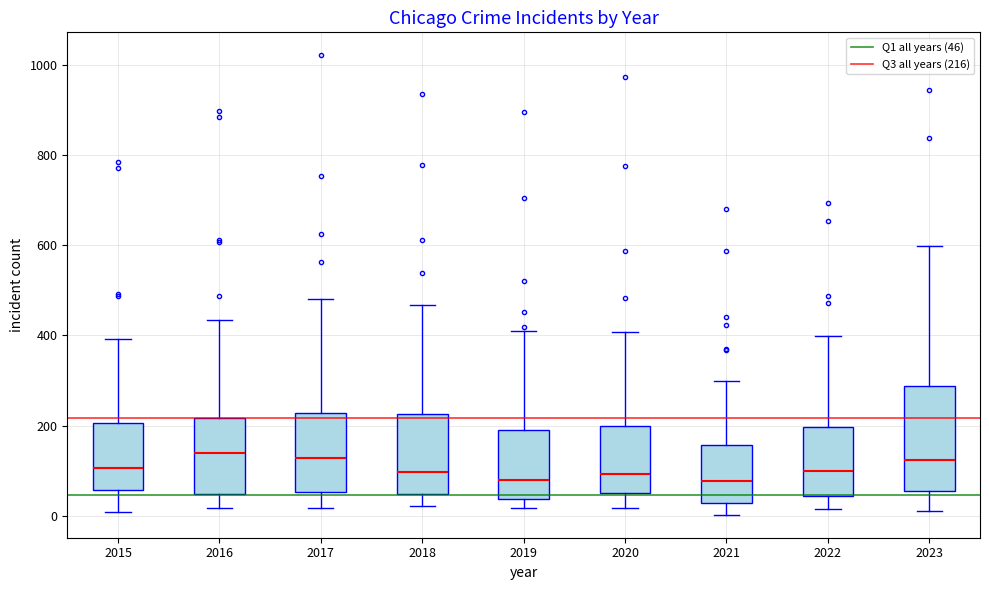

Reading left to right, read every box against the y-axis: the position of its median line, the range the box covers, and the ends of its whiskers. The values are not printed on the chart, so give them approximately, as read against the axis.

2015: median 100, box 60 to 200, whiskers 0 to 400
2016: median 140, box 40 to 220, whiskers 20 to 440
2017: median 120, box 60 to 220, whiskers 20 to 480
2018: median 100, box 40 to 220, whiskers 20 to 460
2019: median 80, box 40 to 180, whiskers 20 to 420
2020: median 100, box 60 to 200, whiskers 20 to 400
2021: median 80, box 20 to 160, whiskers 0 to 300
2022: median 100, box 40 to 200, whiskers 20 to 400
2023: median 120, box 60 to 280, whiskers 20 to 600